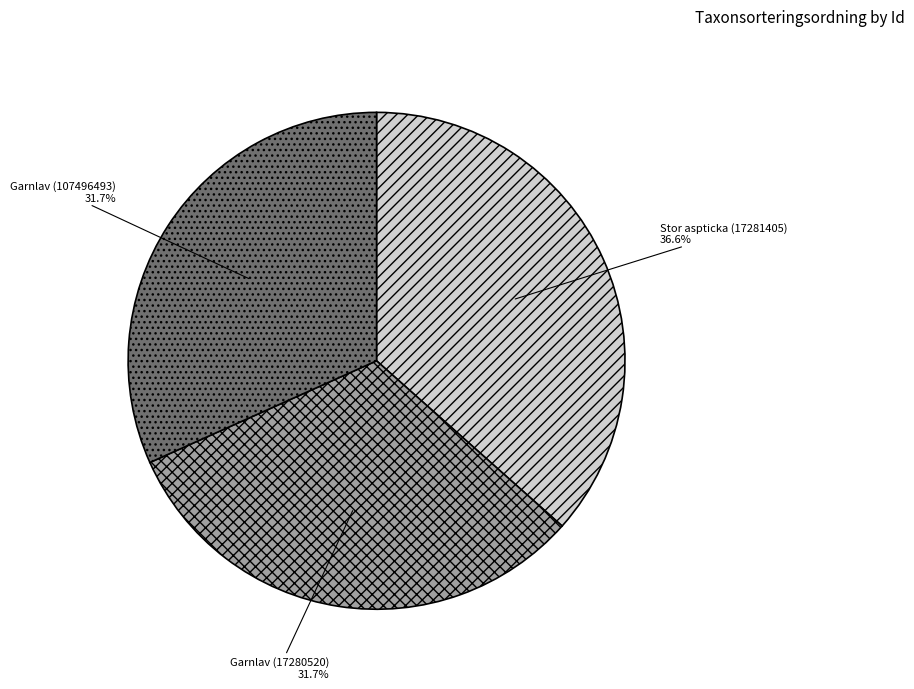

What percentage is NOT represented by Stor aspticka (17281405)?

63.4%